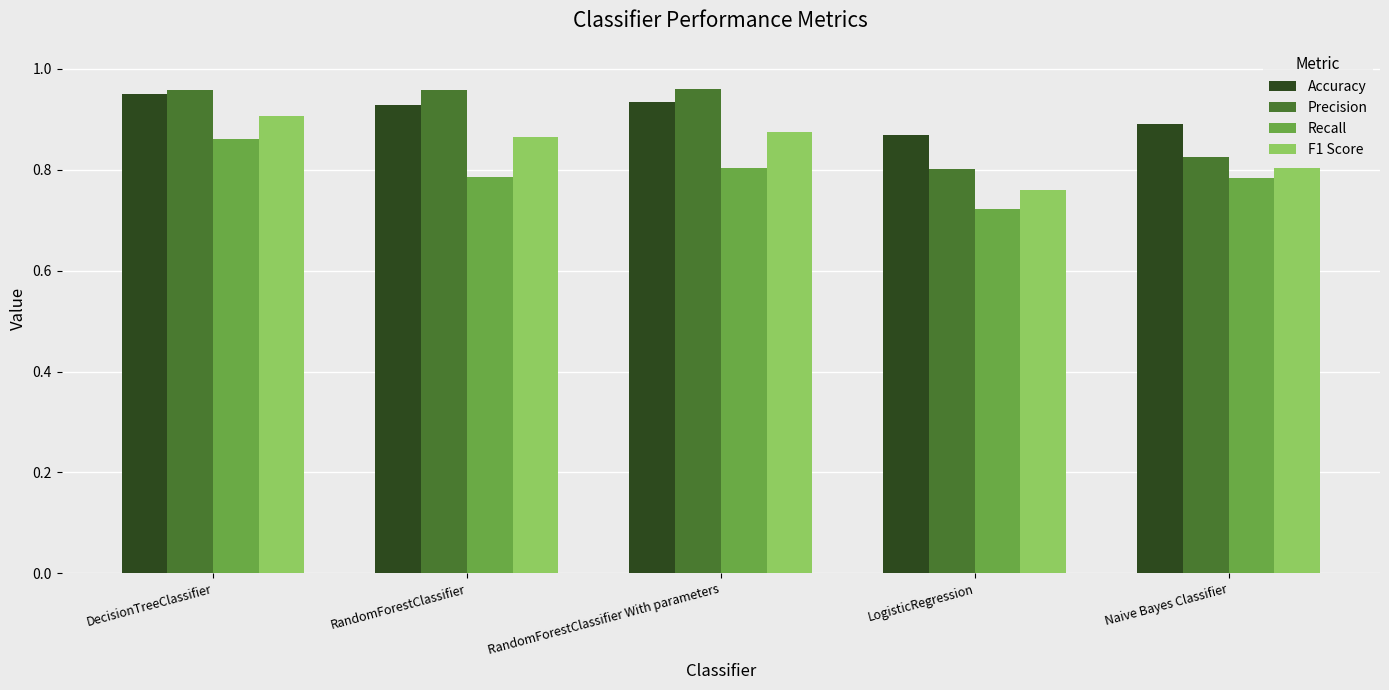

Rank the categories by F1 Score value from lowest to highest.

LogisticRegression, Naive Bayes Classifier, RandomForestClassifier, RandomForestClassifier With parameters, DecisionTreeClassifier